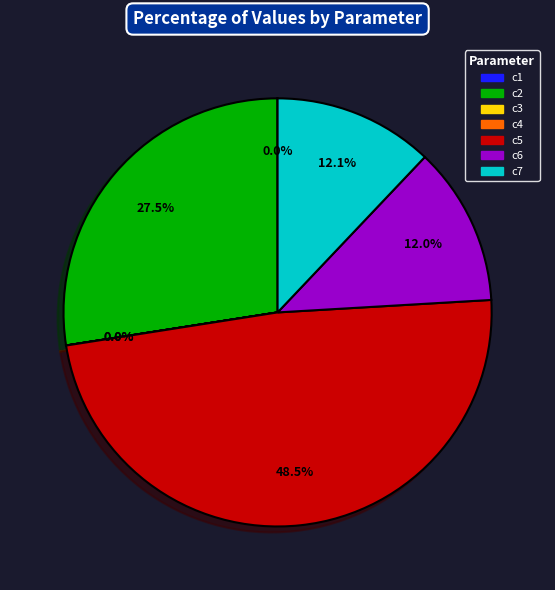

Which category has the biggest portion of the pie?

c5